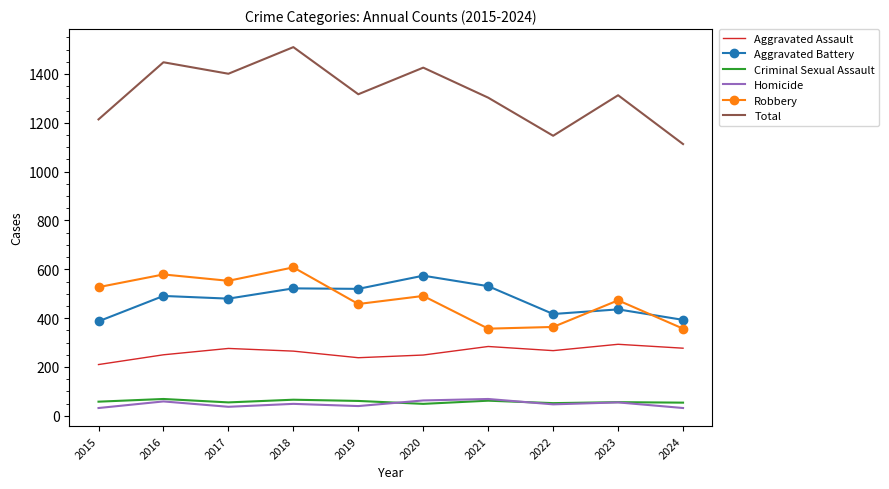

The value of Total at 2020 is 1426. True or false?

True